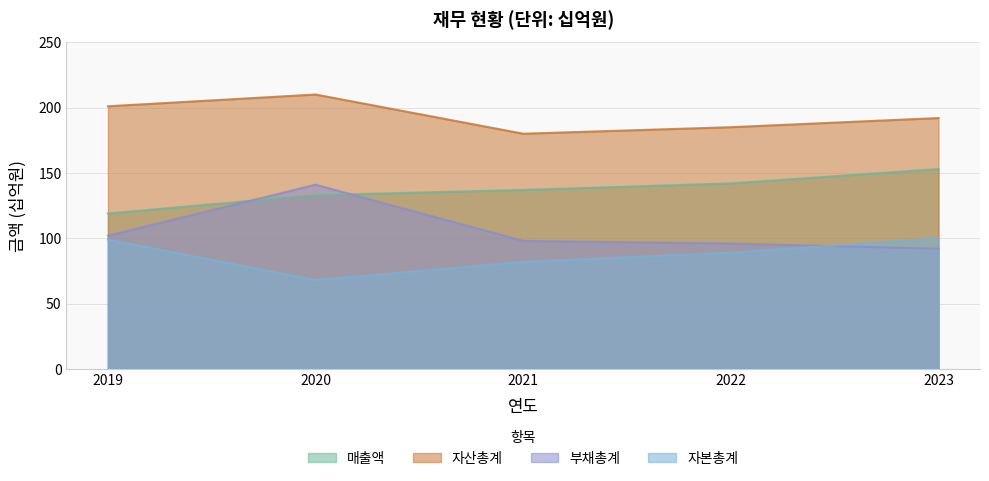

Rank the series at 2020 from lowest to highest value.

자본총계, 매출액, 부채총계, 자산총계